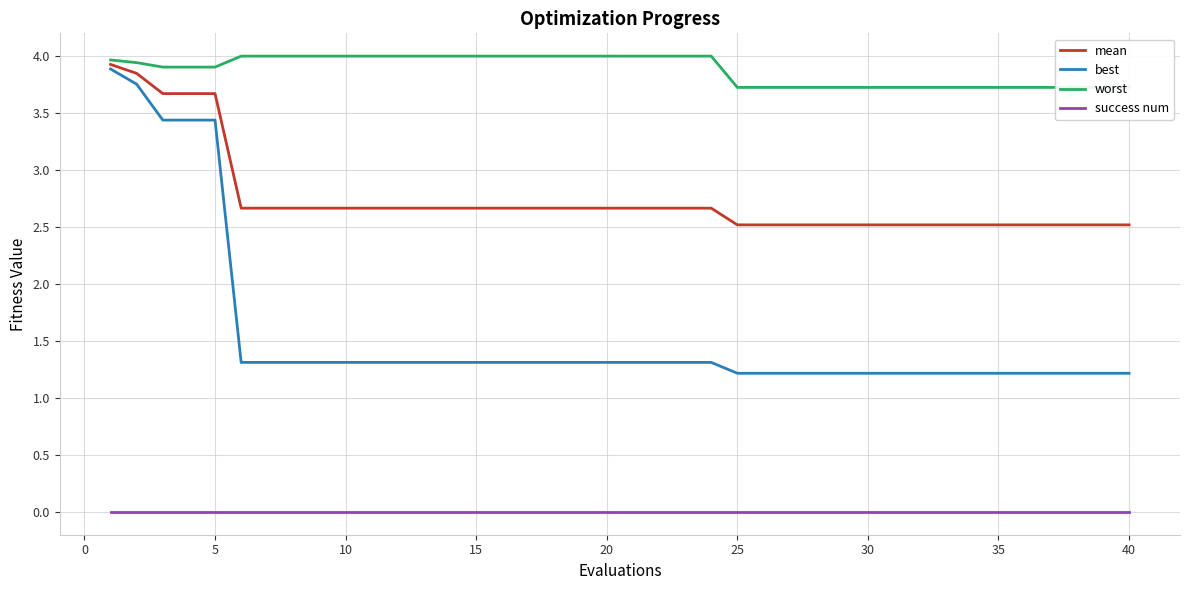

What is the maximum value for mean?

3.9